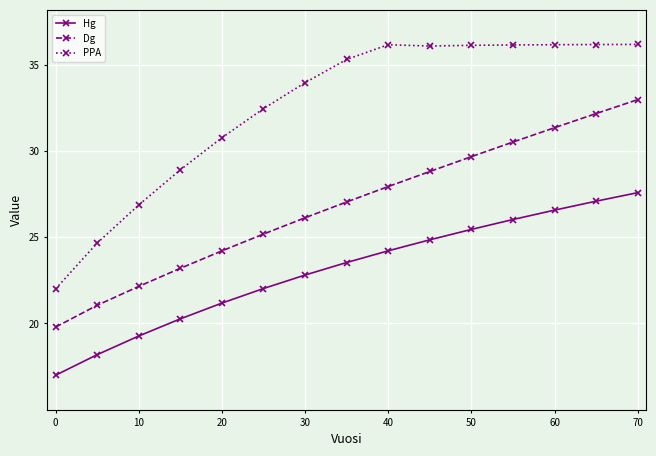

True or false: Hg and Dg intersect in this chart.

False